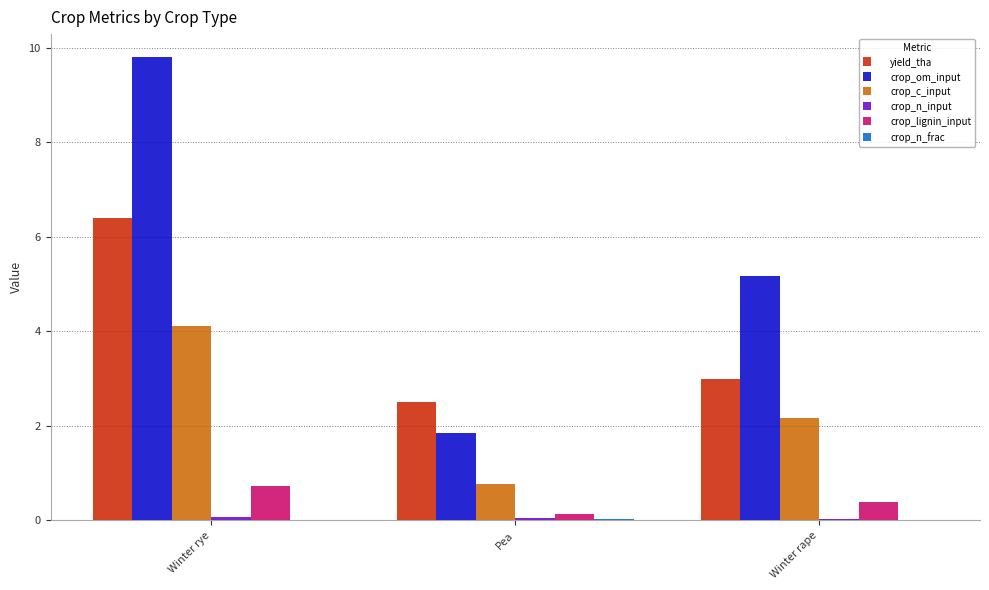

What is the total value across all series at Winter rape?

10.8